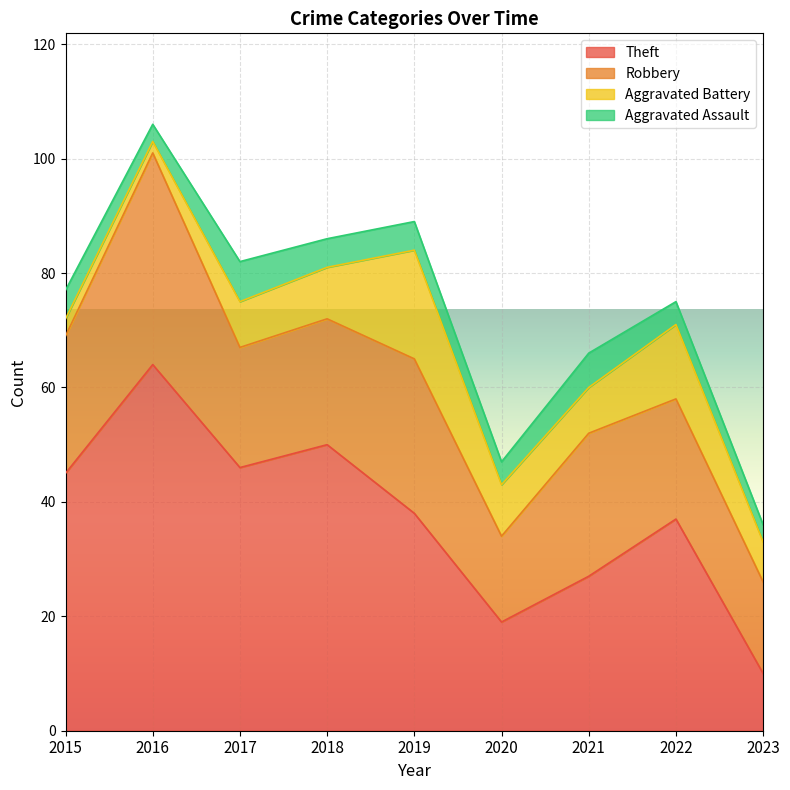

At which category does Theft reach its first local peak?

2016